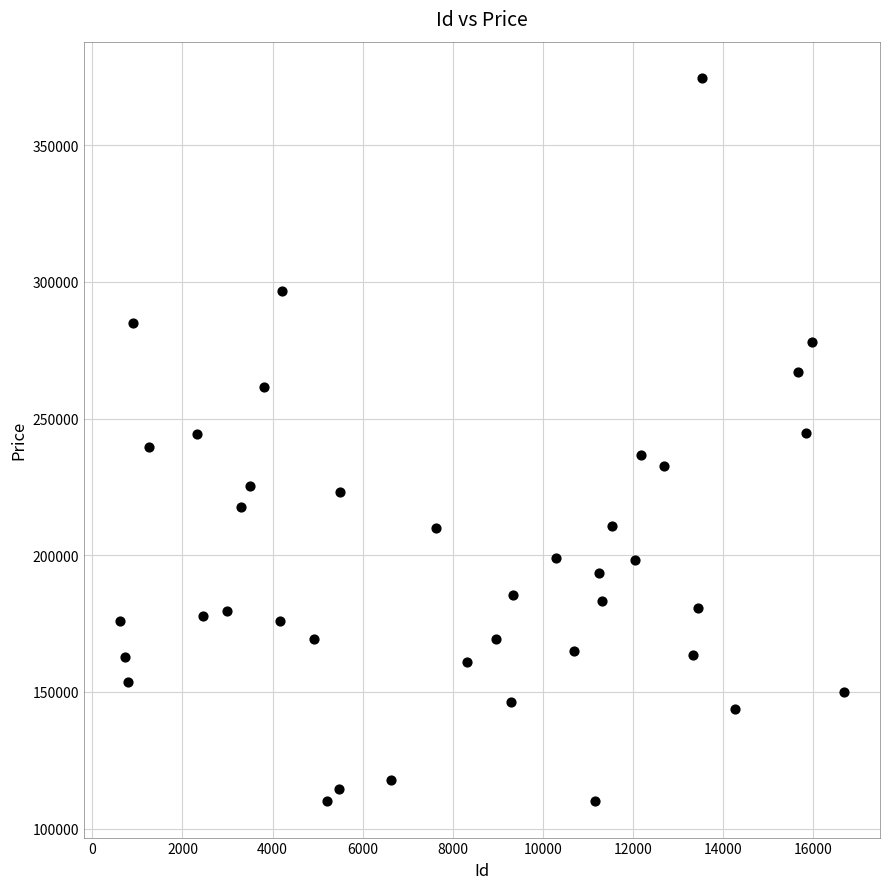

What is the range of X values (max minus min)?

16073.0